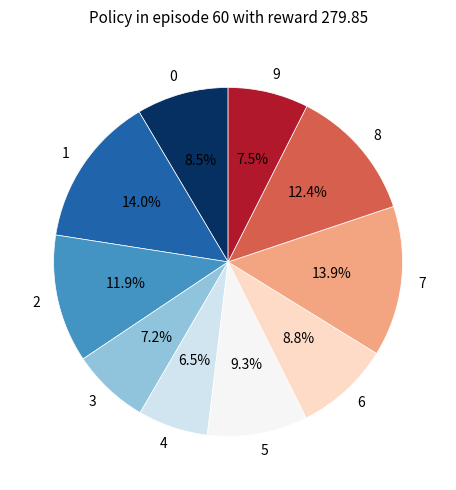

Which category has the smallest portion of the pie?

4